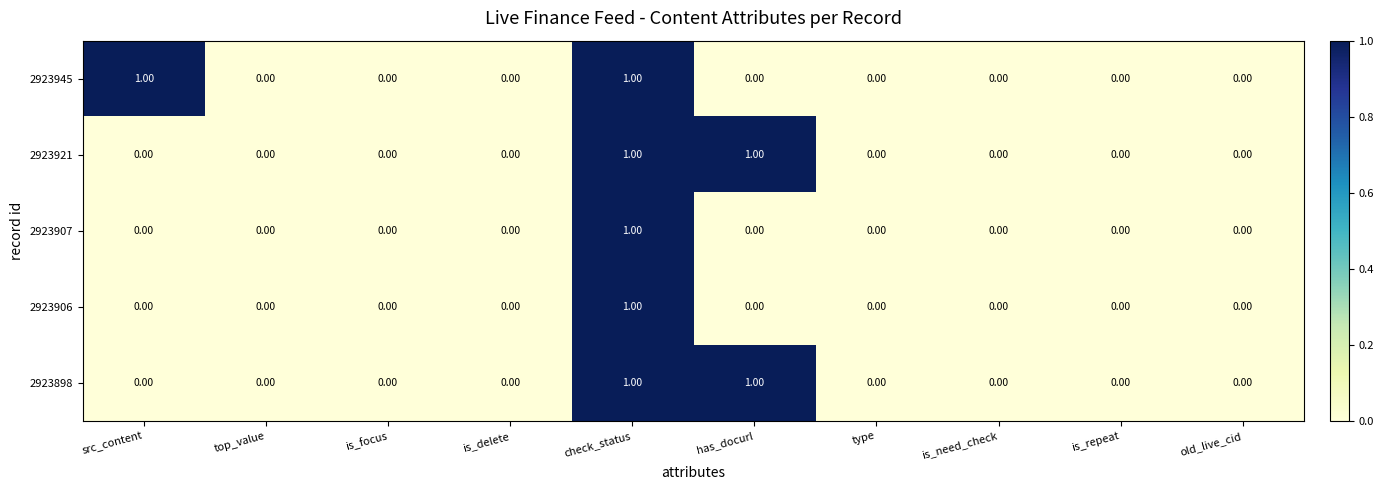

At which category is the sum across all series the highest?

check_status